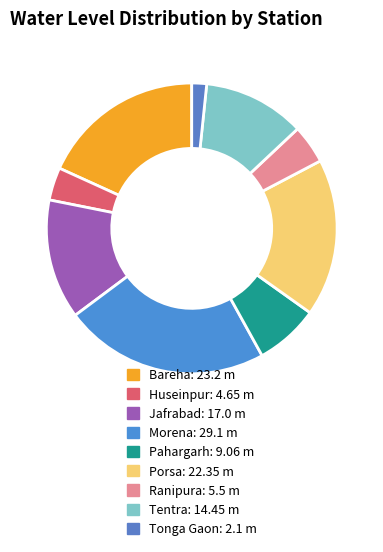

Approximately how many times larger is the value at Bareha compared to Porsa?

1.0